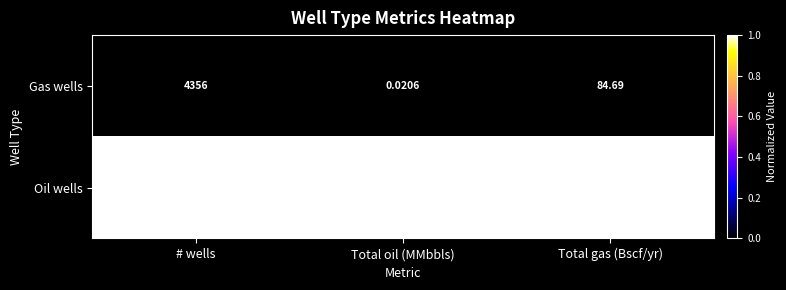

Where is Gas wells nearest to the value 2178?

Total gas (Bscf/yr)